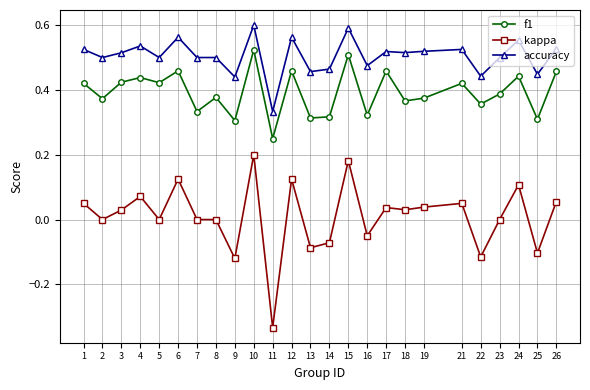

Which series has the largest range (max minus min)?

kappa